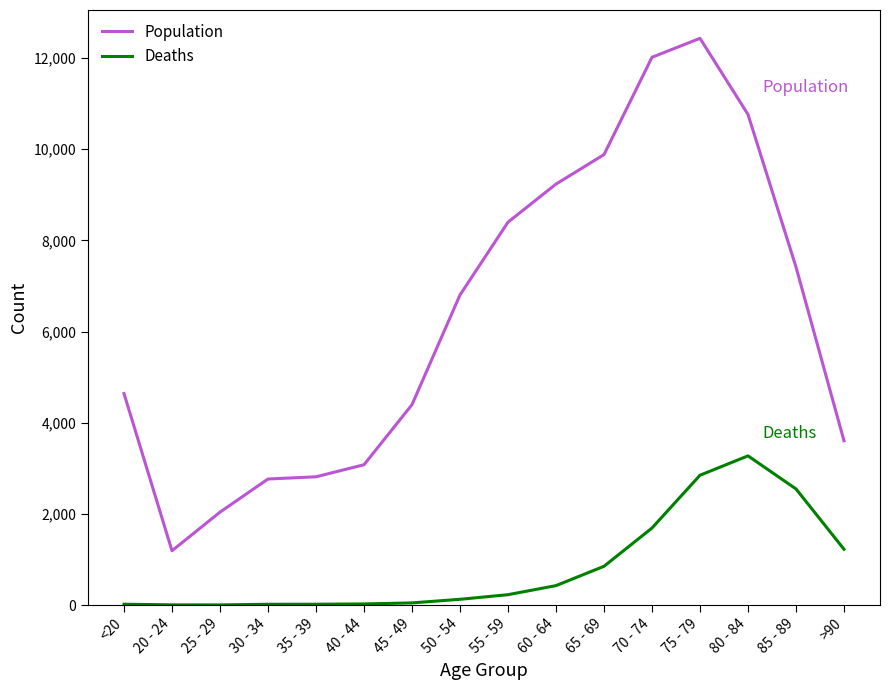

What is the greatest value displayed?

12434